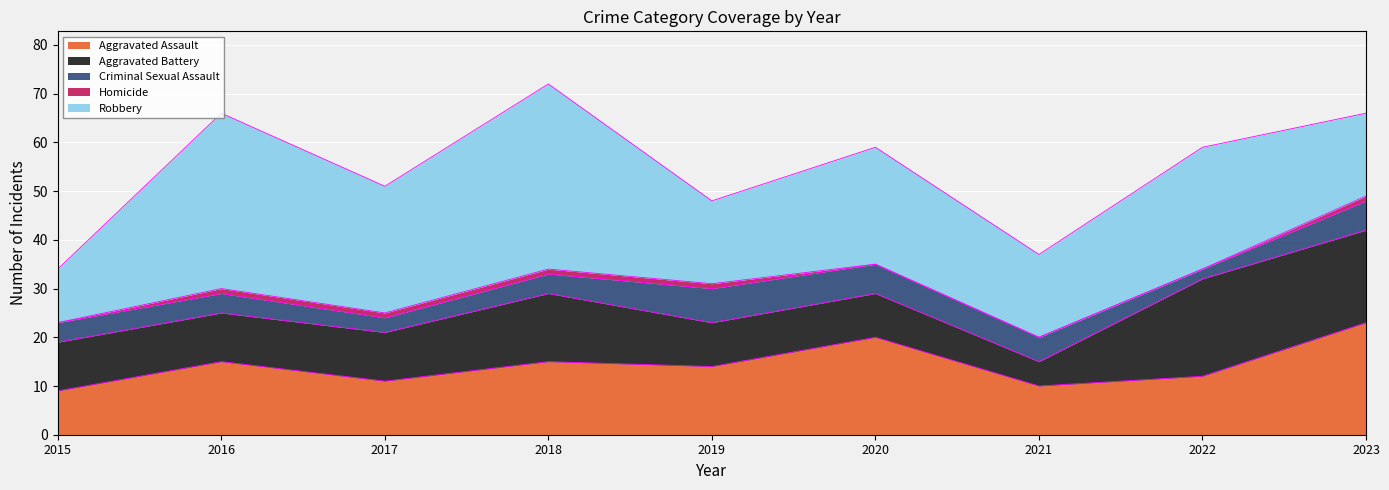

The value of Robbery at 2019 is 17. True or false?

True